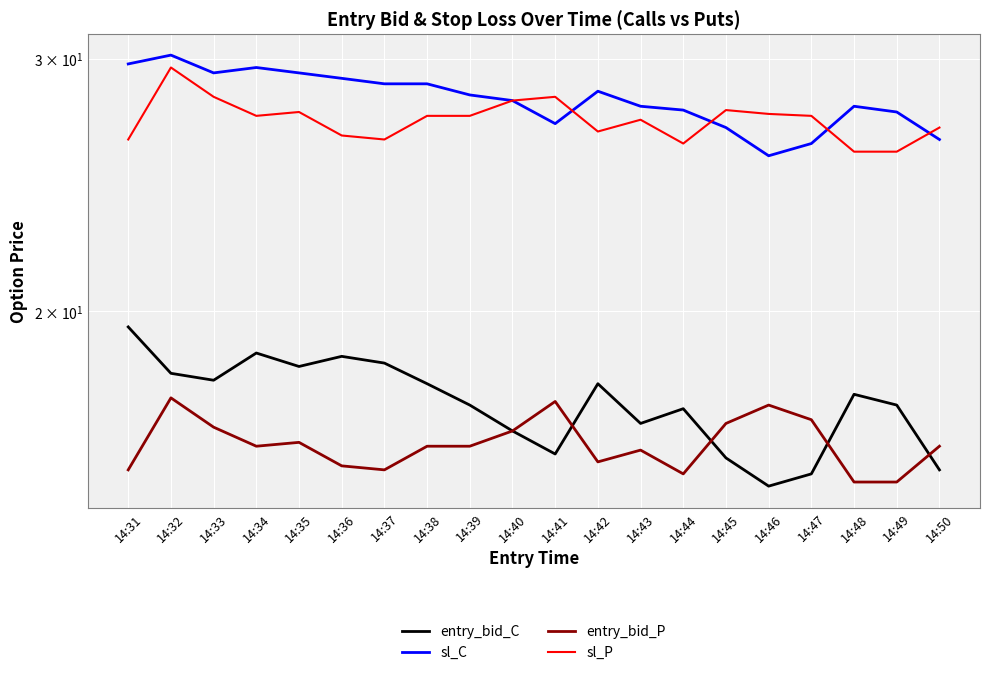

Reading left to right, list all the values displayed in this chart.

entry_bid_C: 14:31=19.5	14:32=18.1	14:33=17.9	14:34=18.7	14:35=18.3	14:36=18.6	14:37=18.4	14:38=17.8	14:39=17.2	14:40=16.5	14:41=15.9	14:42=17.8	14:43=16.7	14:44=17.1	14:45=15.8	14:46=15.1	14:47=15.4	14:48=17.5	14:49=17.2	14:50=15.5
sl_C: 14:31=29.8	14:32=30.2	14:33=29.3	14:34=29.6	14:35=29.3	14:36=29.1	14:37=28.8	14:38=28.8	14:39=28.3	14:40=28.1	14:41=27.0	14:42=28.5	14:43=27.8	14:44=27.6	14:45=26.9	14:46=25.7	14:47=26.2	14:48=27.8	14:49=27.5	14:50=26.4
entry_bid_P: 14:31=15.5	14:32=17.4	14:33=16.6	14:34=16.1	14:35=16.2	14:36=15.6	14:37=15.5	14:38=16.1	14:39=16.1	14:40=16.5	14:41=17.3	14:42=15.7	14:43=16.0	14:44=15.4	14:45=16.7	14:46=17.2	14:47=16.8	14:48=15.2	14:49=15.2	14:50=16.1
sl_P: 14:31=26.4	14:32=29.6	14:33=28.2	14:34=27.4	14:35=27.5	14:36=26.5	14:37=26.4	14:38=27.4	14:39=27.4	14:40=28.1	14:41=28.2	14:42=26.7	14:43=27.2	14:44=26.2	14:45=27.6	14:46=27.5	14:47=27.4	14:48=25.8	14:49=25.8	14:50=26.9